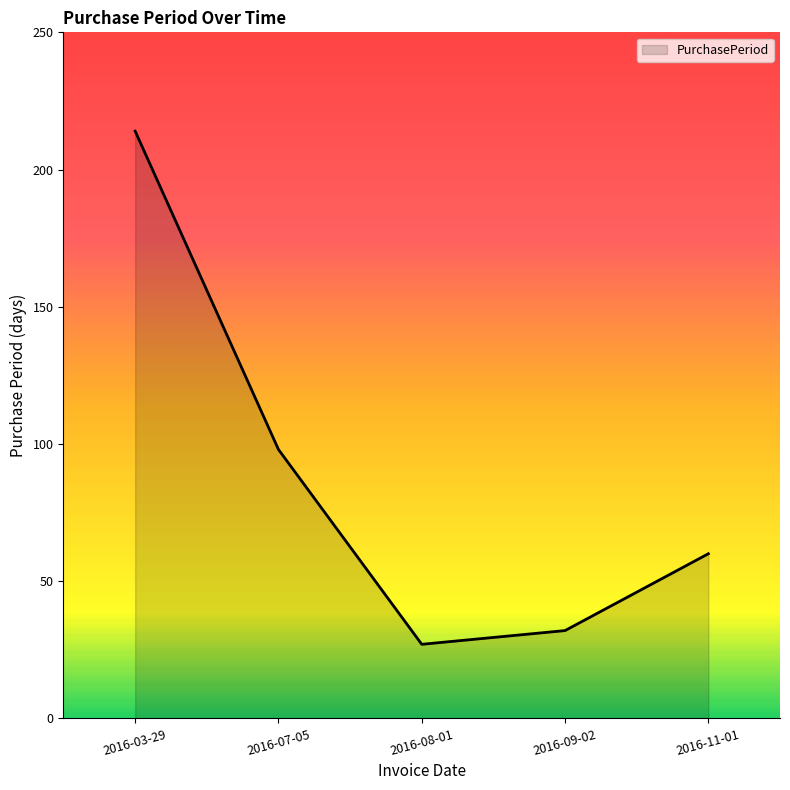

List the labels in order of value, smallest first.

2016-08-01, 2016-09-02, 2016-11-01, 2016-07-05, 2016-03-29